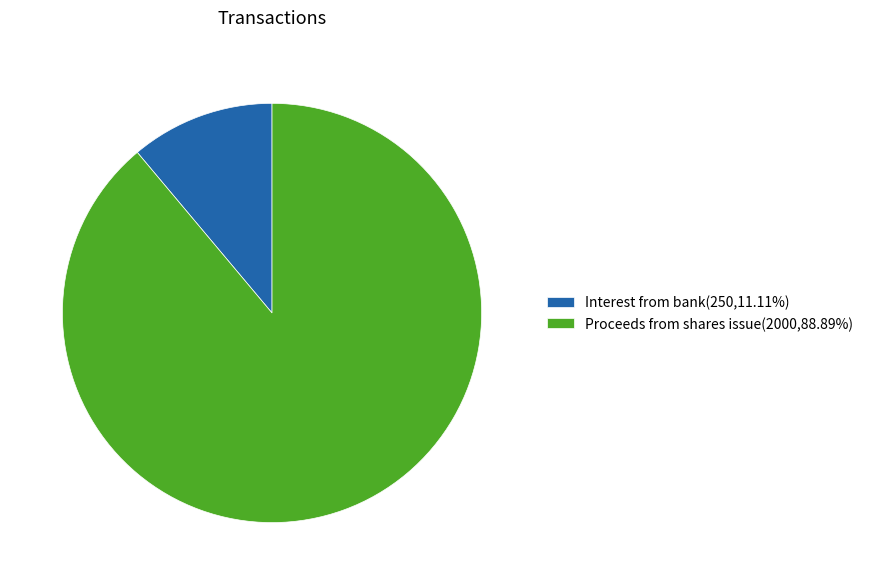

Is it true that Proceeds from shares issue is 79% of the pie?

False